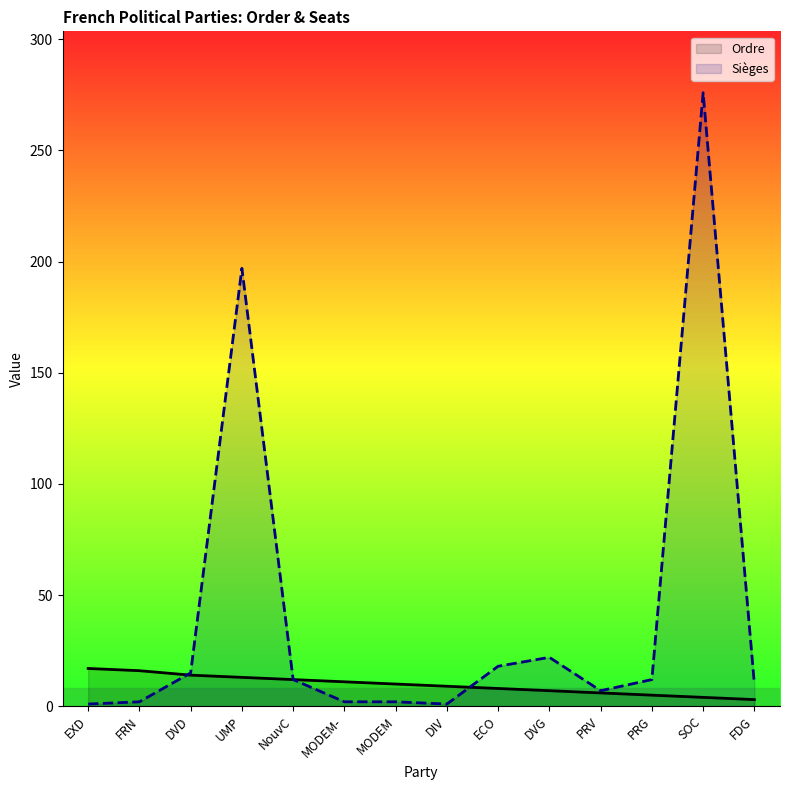

How many interior local valleys does the Sièges series have?

2